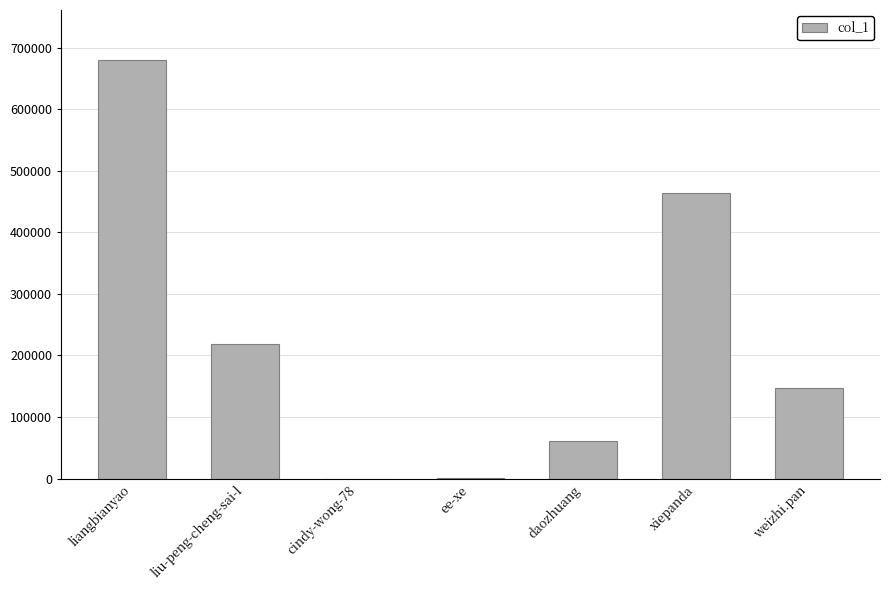

What is the sum of all values?

1569969